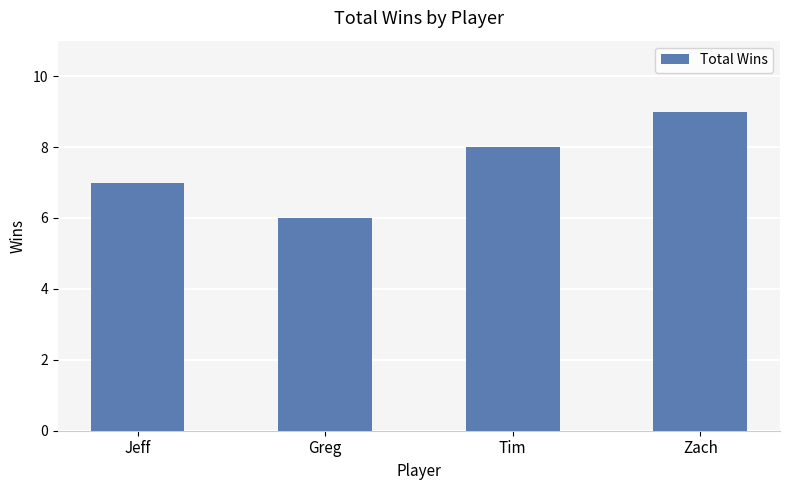

Between Greg and Zach, which is larger?

Zach